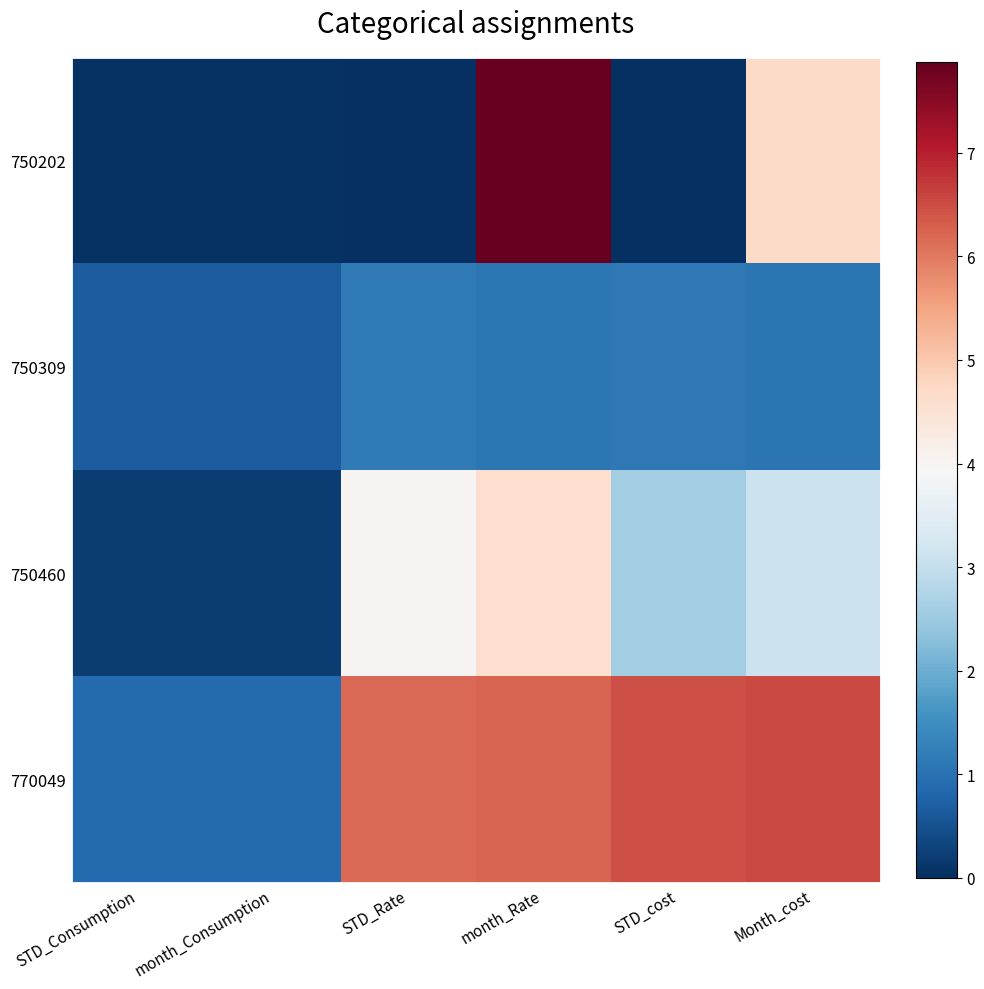

At which category is the sum across all series the highest?

month_Rate